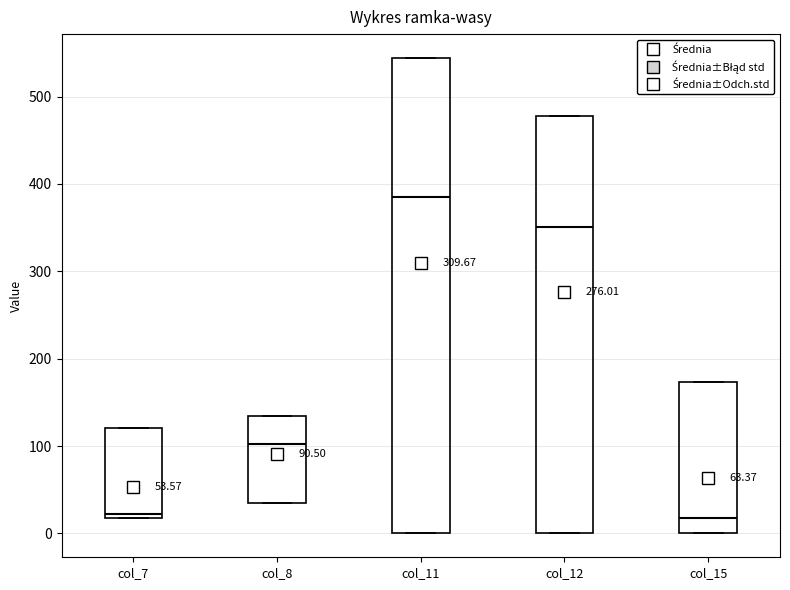

Comparing the boxes themselves (not the whiskers), which one is the tallest?

col_11